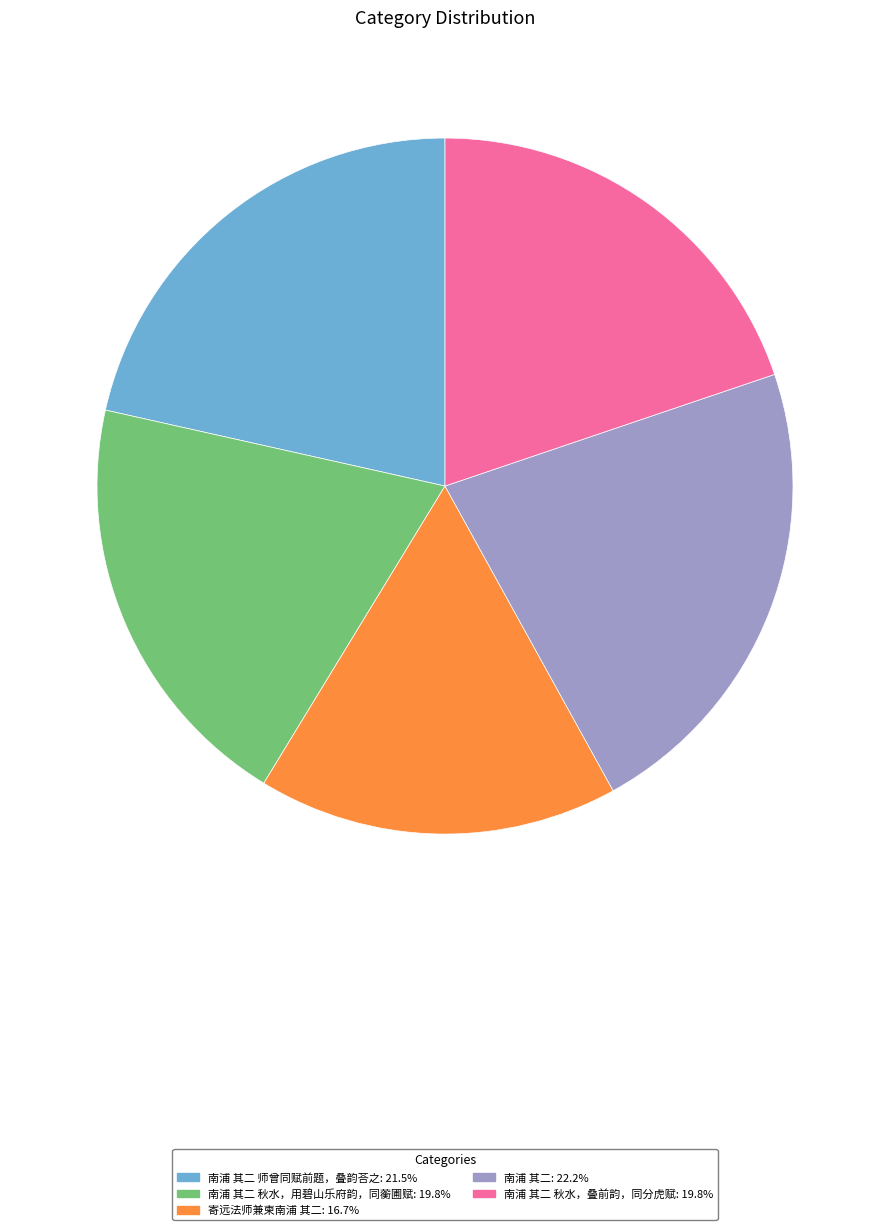

Is 南浦 其二 师曾同赋前题，叠韵荅之: 21.5% the majority of the pie?

No